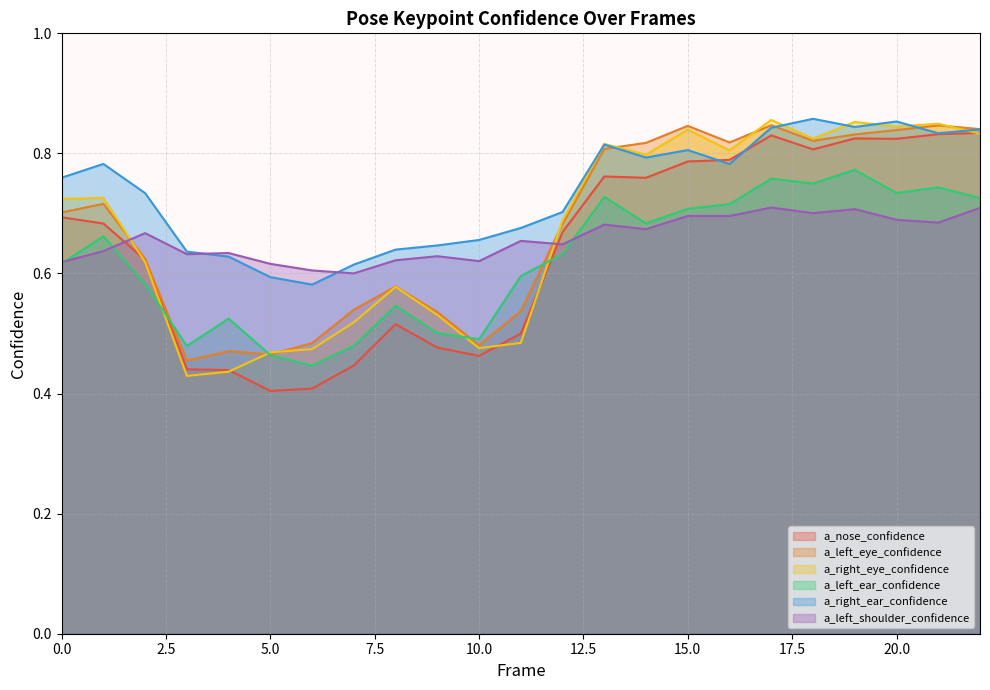

Which series has the widest spread of values?

a_nose_confidence